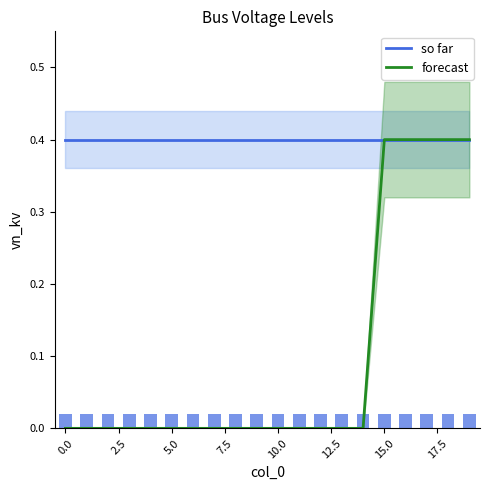

What are all the series names shown in the legend?

so far, forecast